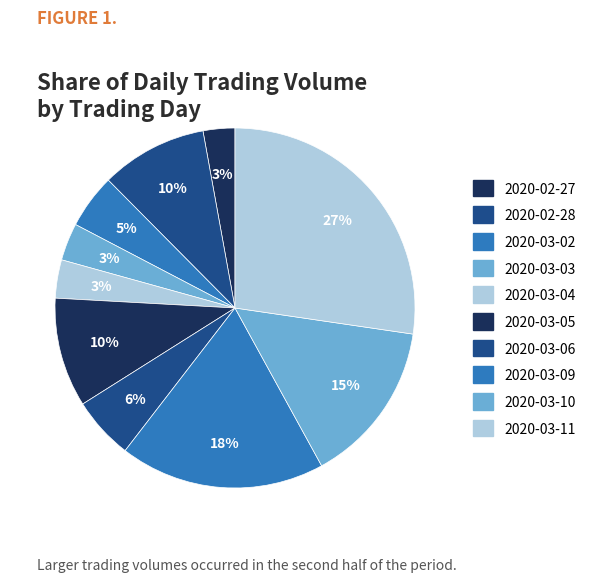

How many segments does this pie chart have?

10